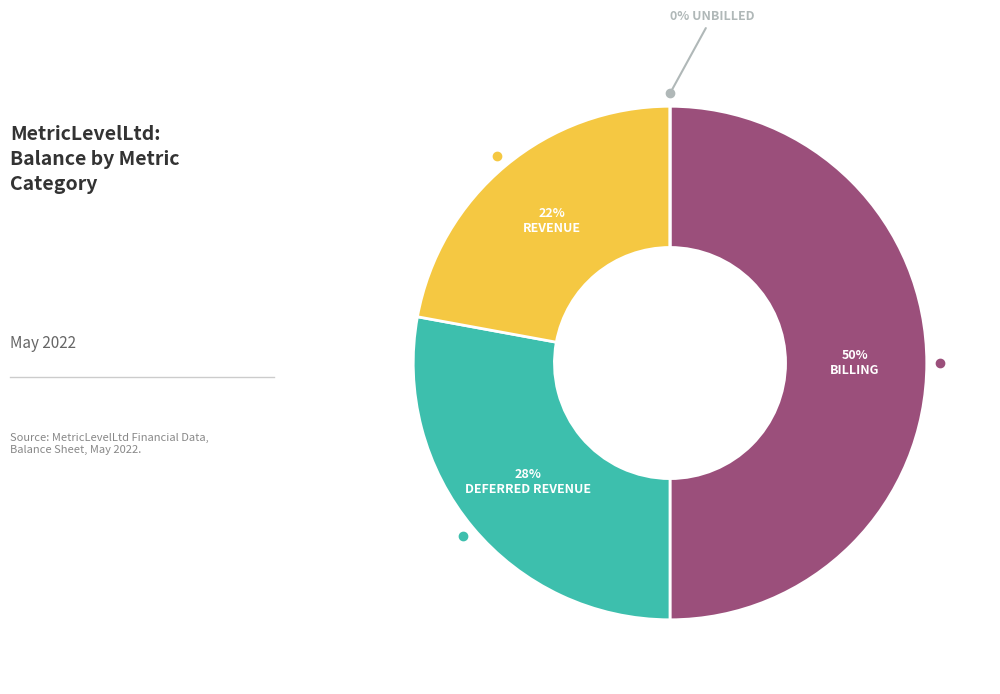

Count the number of slices in the pie.

4